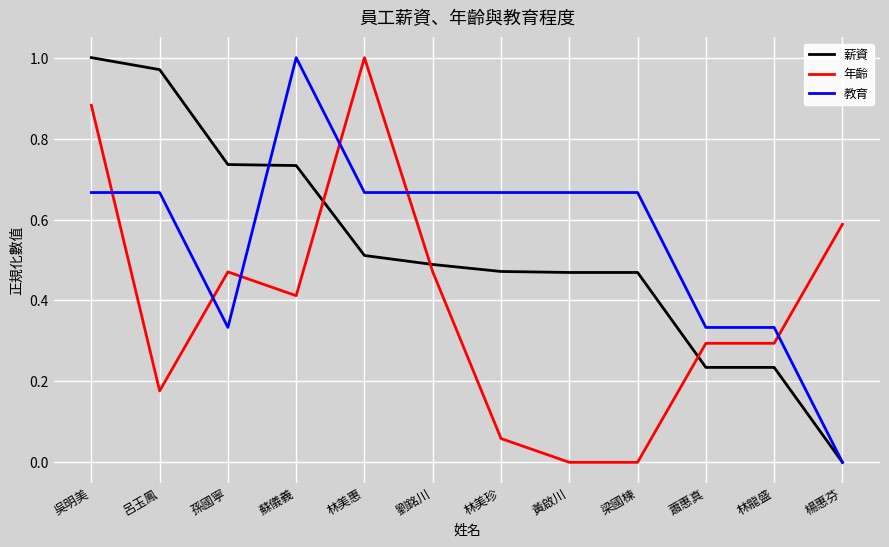

Where is 薪資 nearest to the value 0?

楊惠芬